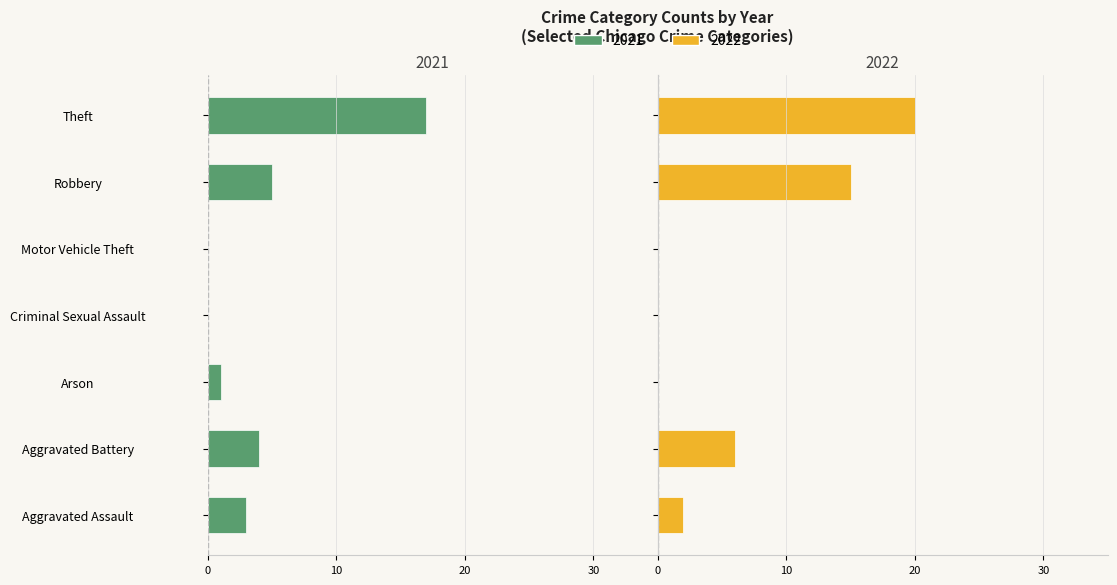

The 2021 series shows 0 at Motor Vehicle Theft. True or false?

True